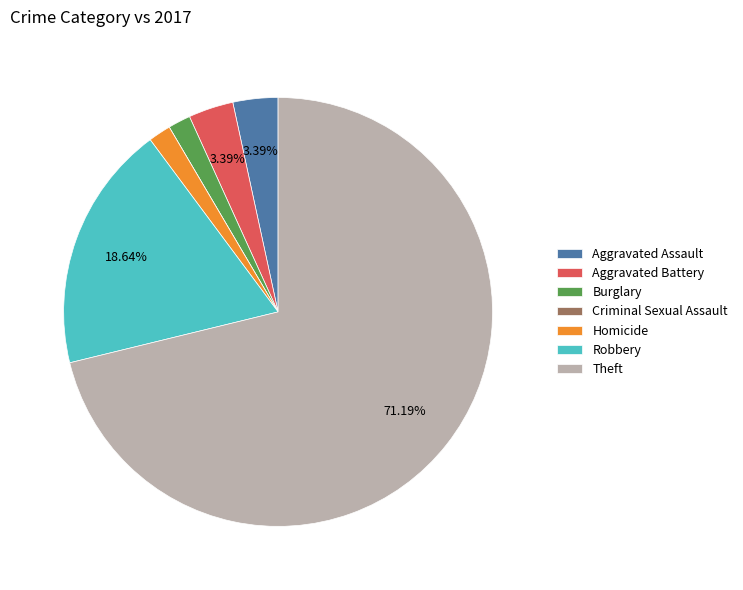

Which slice is the largest?

Theft